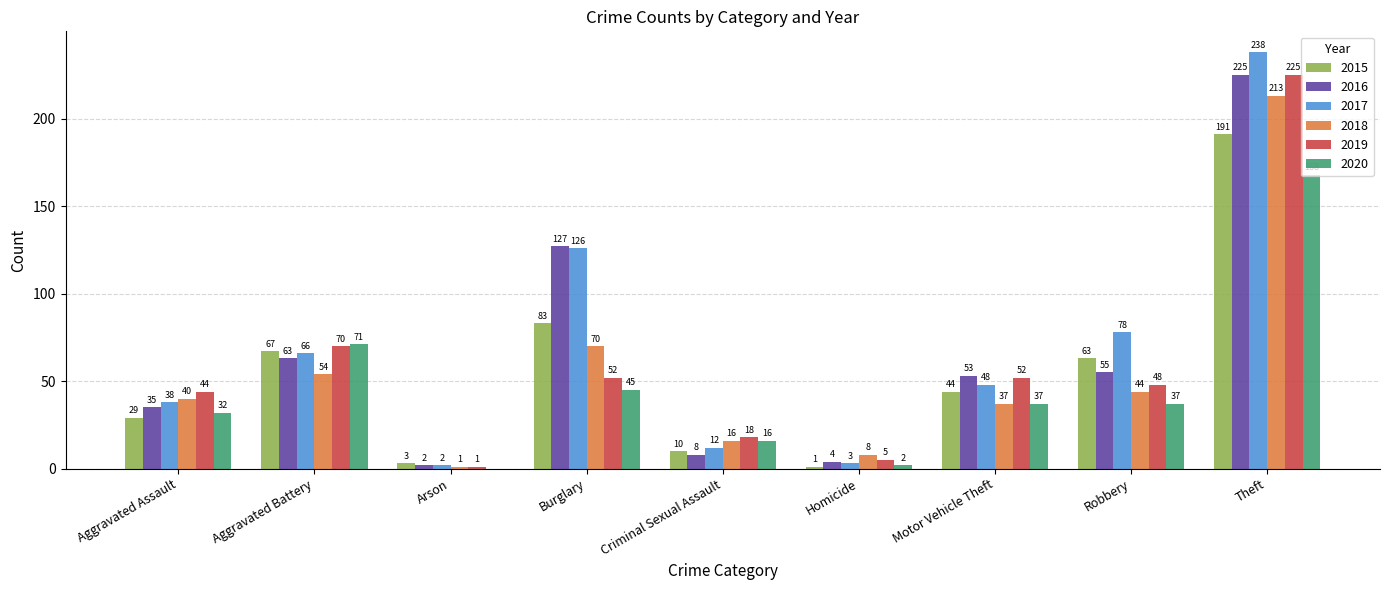

Reading left to right, what are all the values shown in this chart?

2015: 29	67	3	83	10	1	44	63	191
2016: 35	63	2	127	8	4	53	55	225
2017: 38	66	2	126	12	3	48	78	238
2018: 40	54	1	70	16	8	37	44	213
2019: 44	70	1	52	18	5	52	48	225
2020: 32	71	0	45	16	2	37	37	168